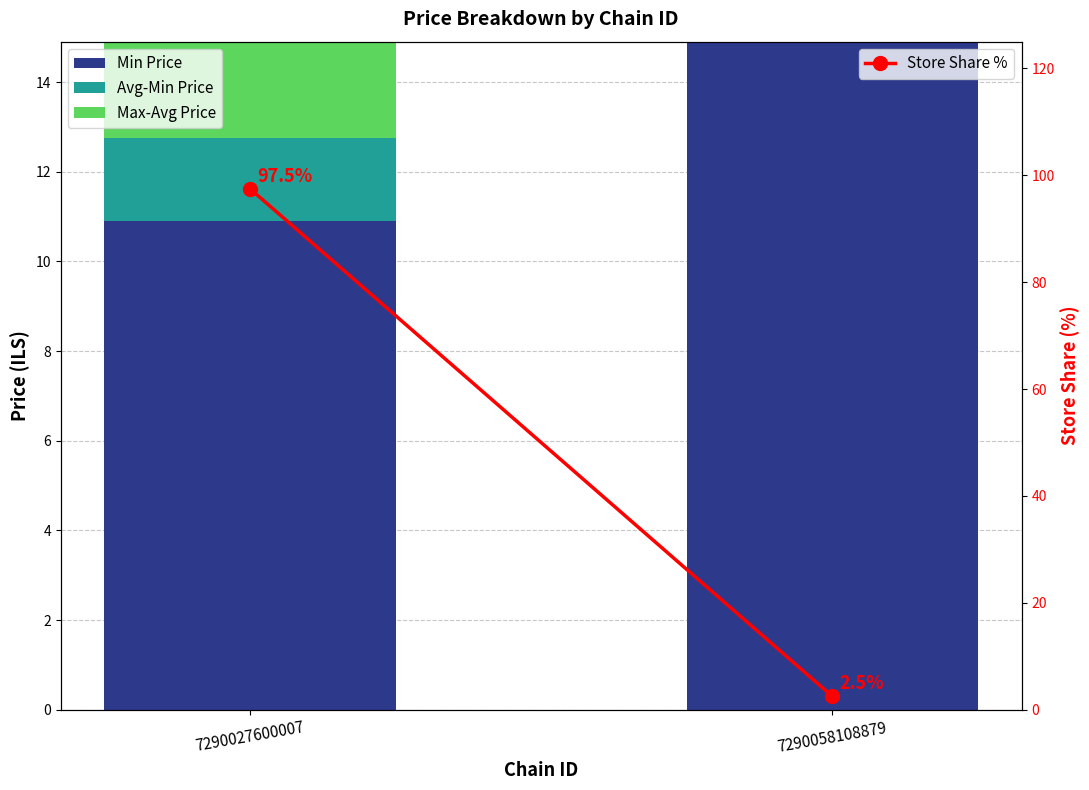

What are all the series names shown in the legend?

Min Price, Avg-Min Price, Max-Avg Price, Store Share %